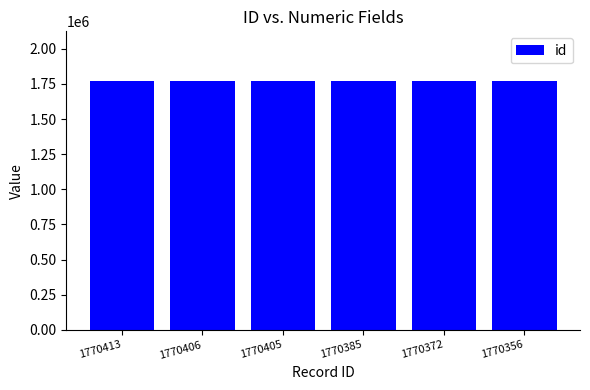

What is the average value?

1770390